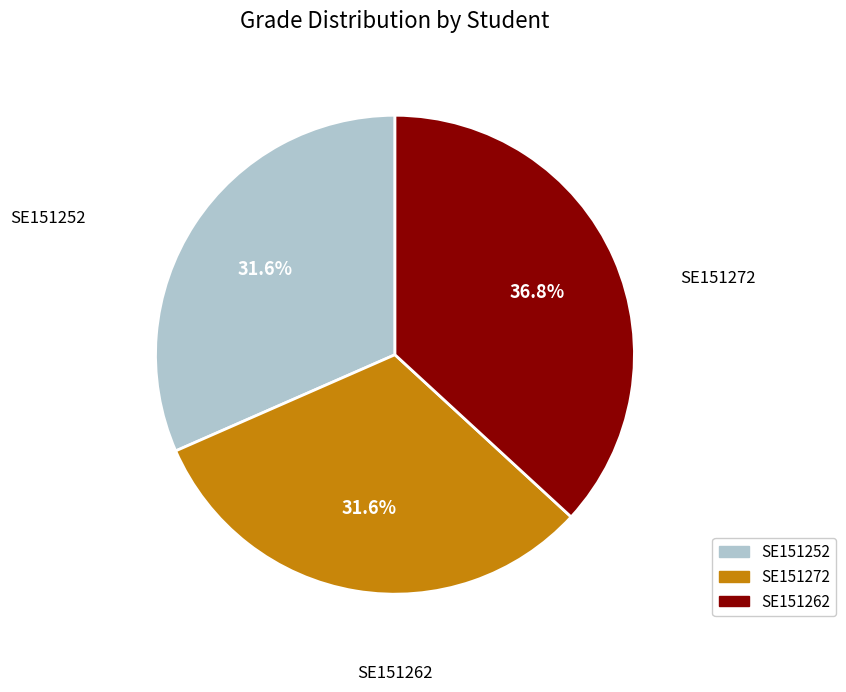

True or false: SE151252 accounts for 32% of the total.

True